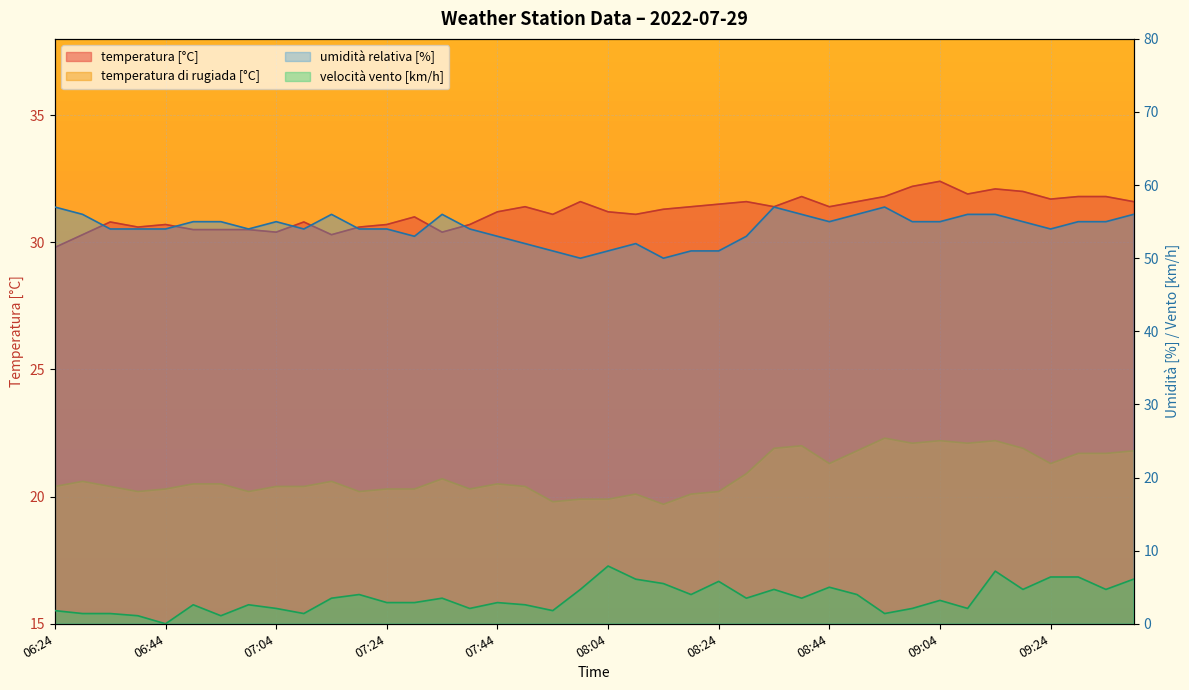

What are all the series names shown in the legend?

temperatura [°C], temperatura di rugiada [°C], umidità relativa [%], velocità vento [km/h]